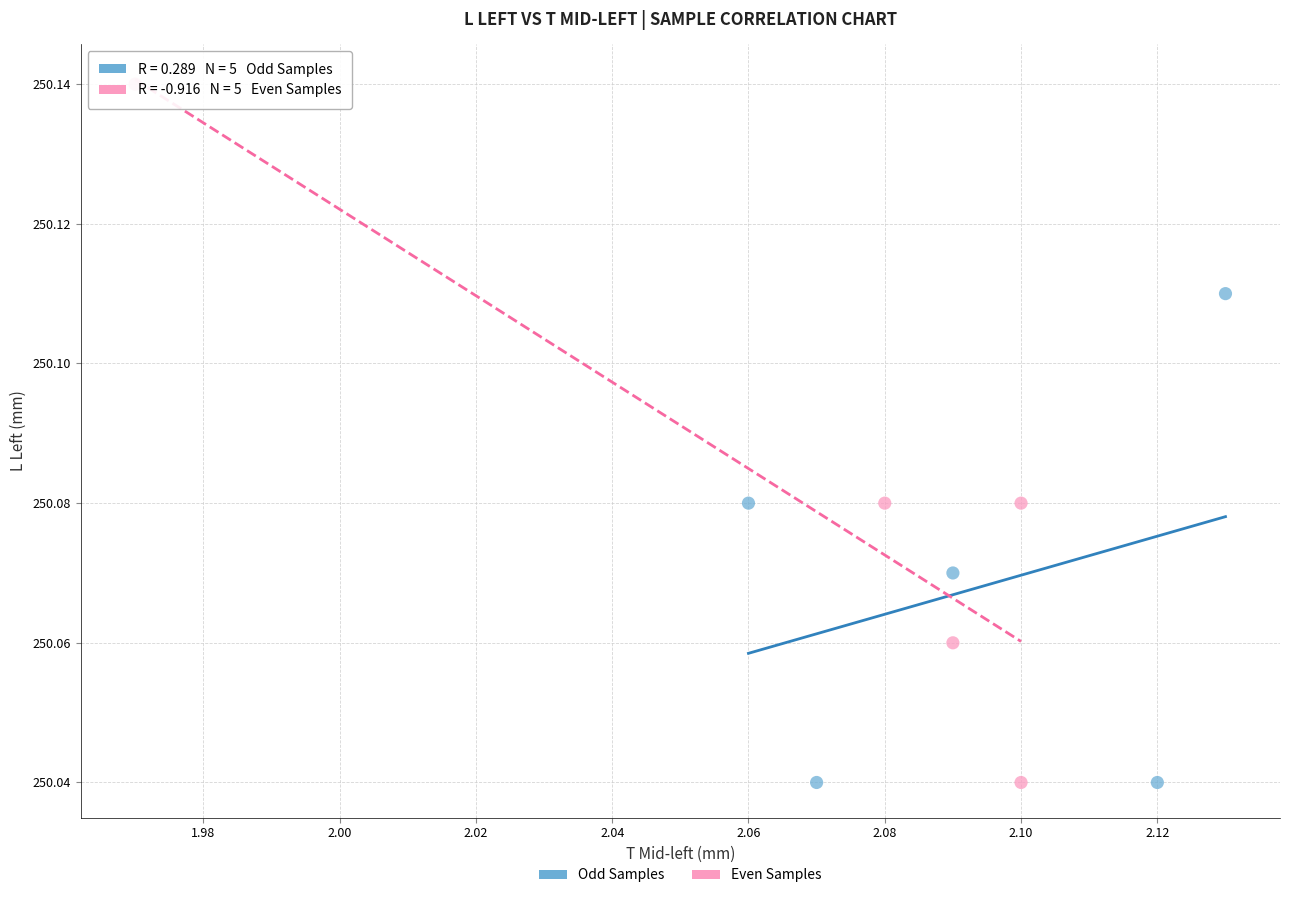

What are all the series names shown in the legend?

Odd Samples, Even Samples